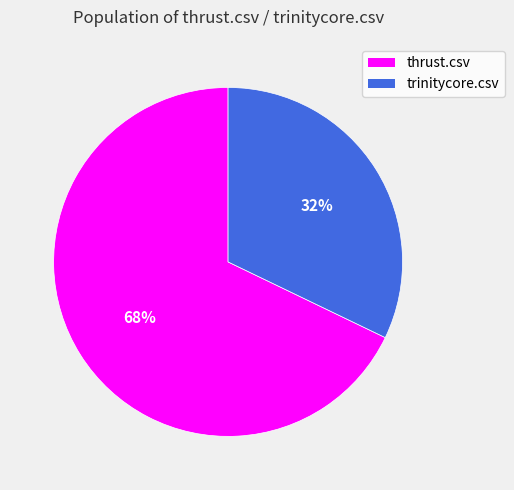

Which category has the smallest portion of the pie?

trinitycore.csv